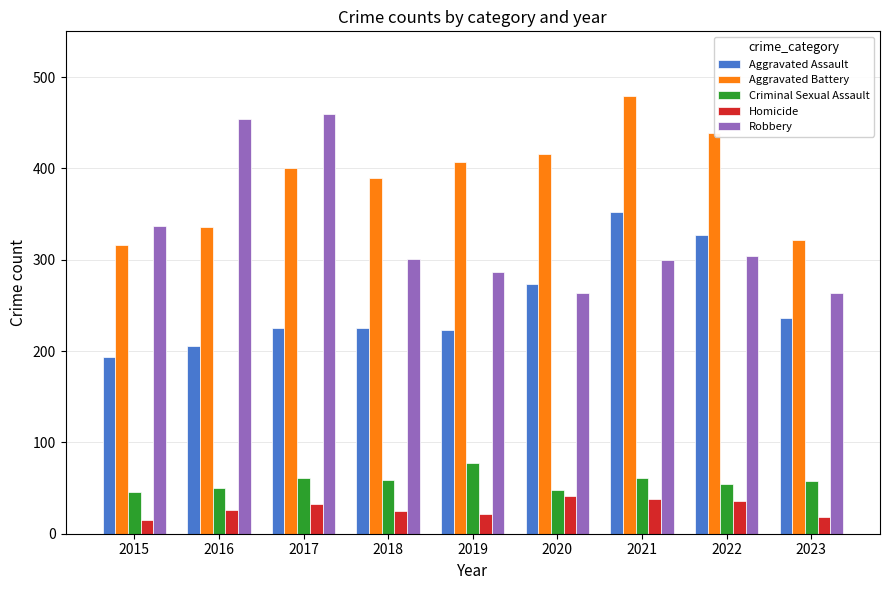

How many bars are there in total?

45